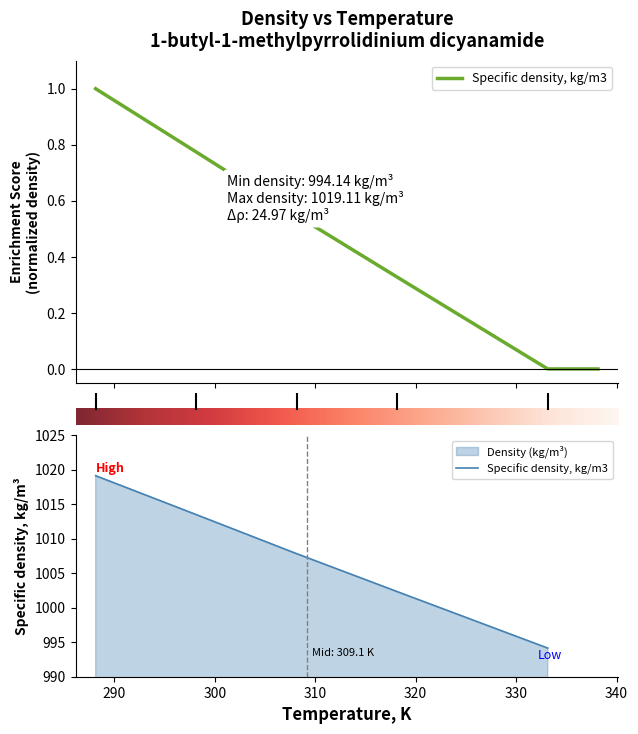

How many distinct data groups are displayed?

1